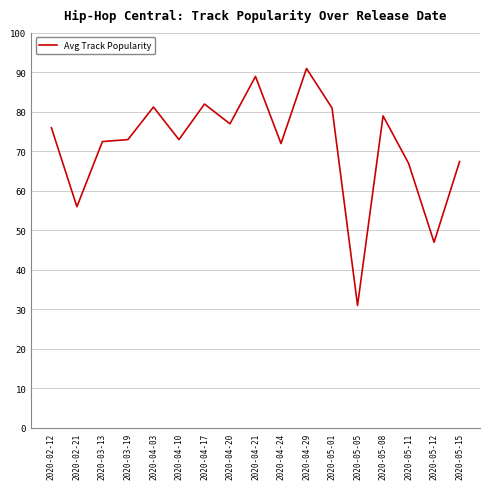

What position from the right is 2020-04-03?

13